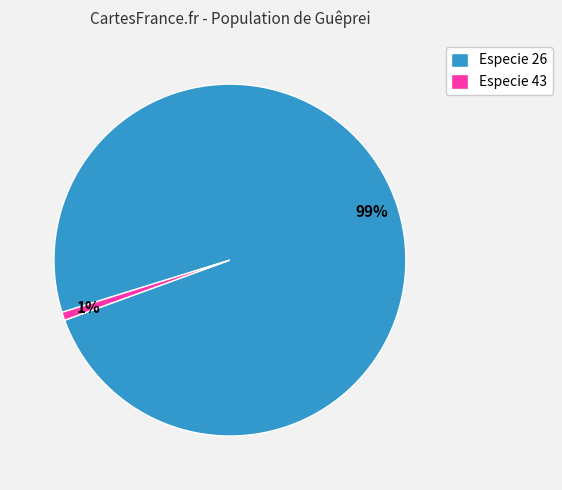

How many segments does this pie chart have?

2